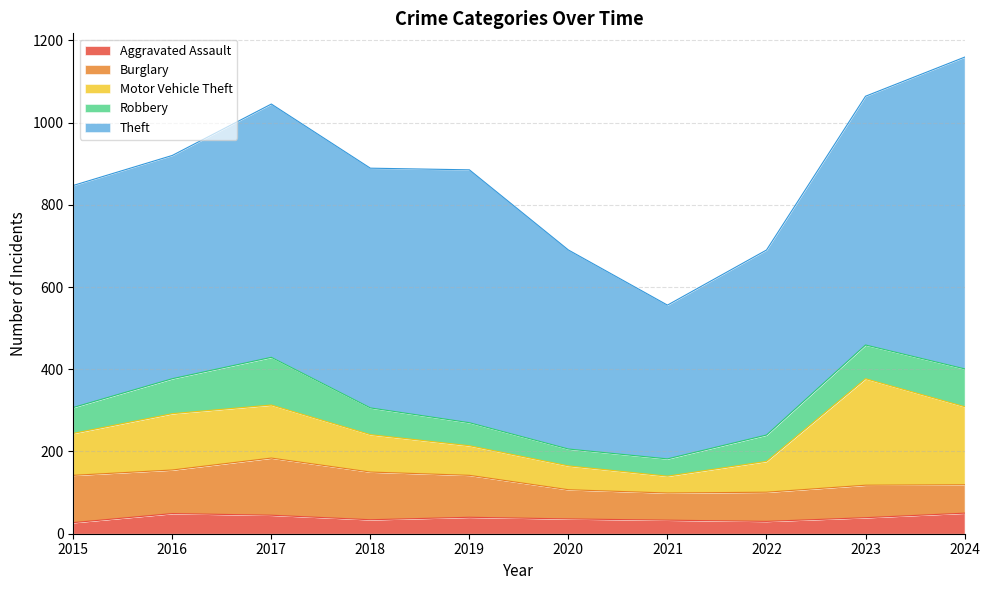

Does the chart display data point markers on the line(s)?

No